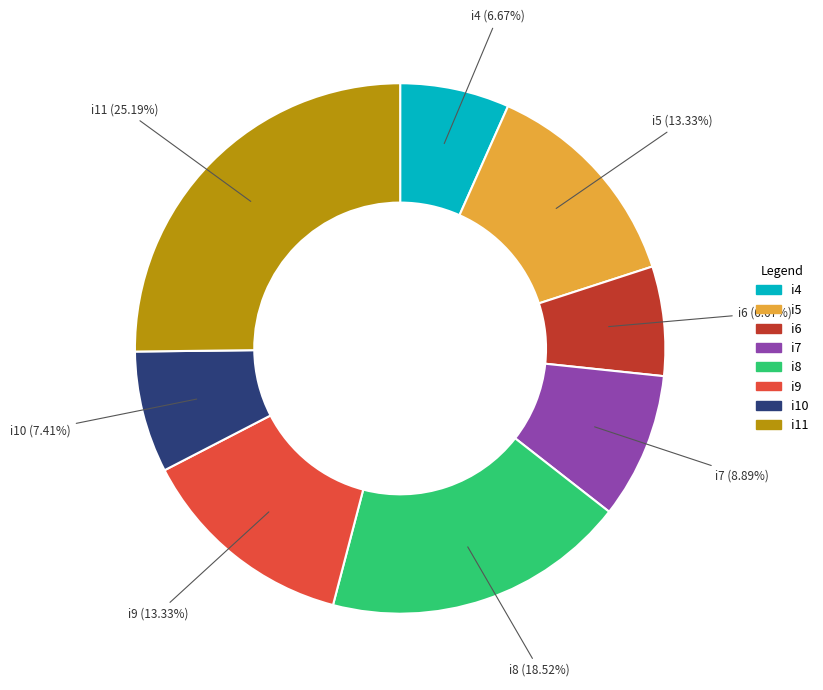

What is the ratio of the value at i5 to the value at i4?

2.0